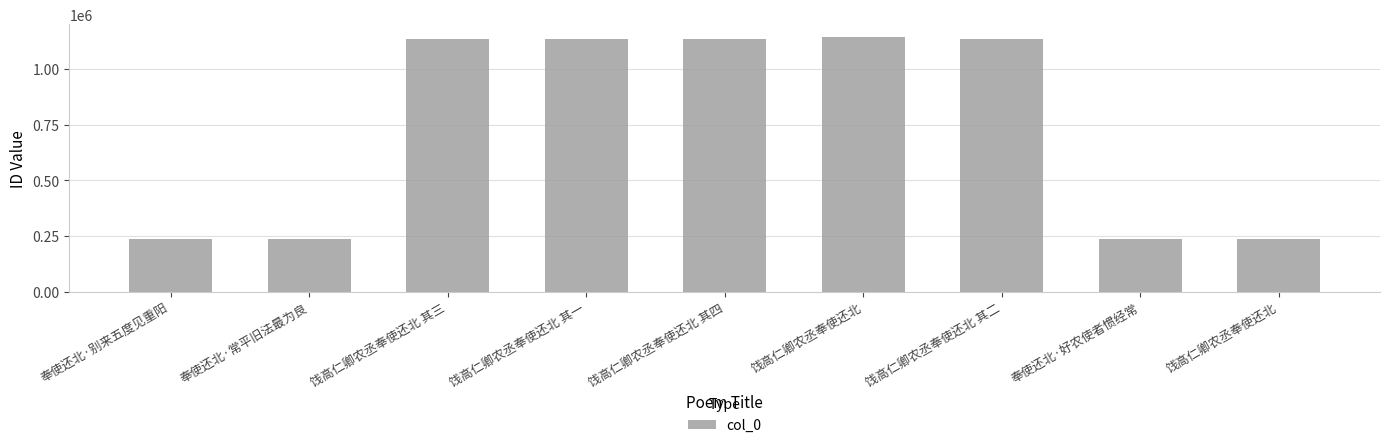

What is the sum of the values at 饯高仁卿农丞奉使还北 其三 and 饯高仁卿农丞奉使还北?

2281699